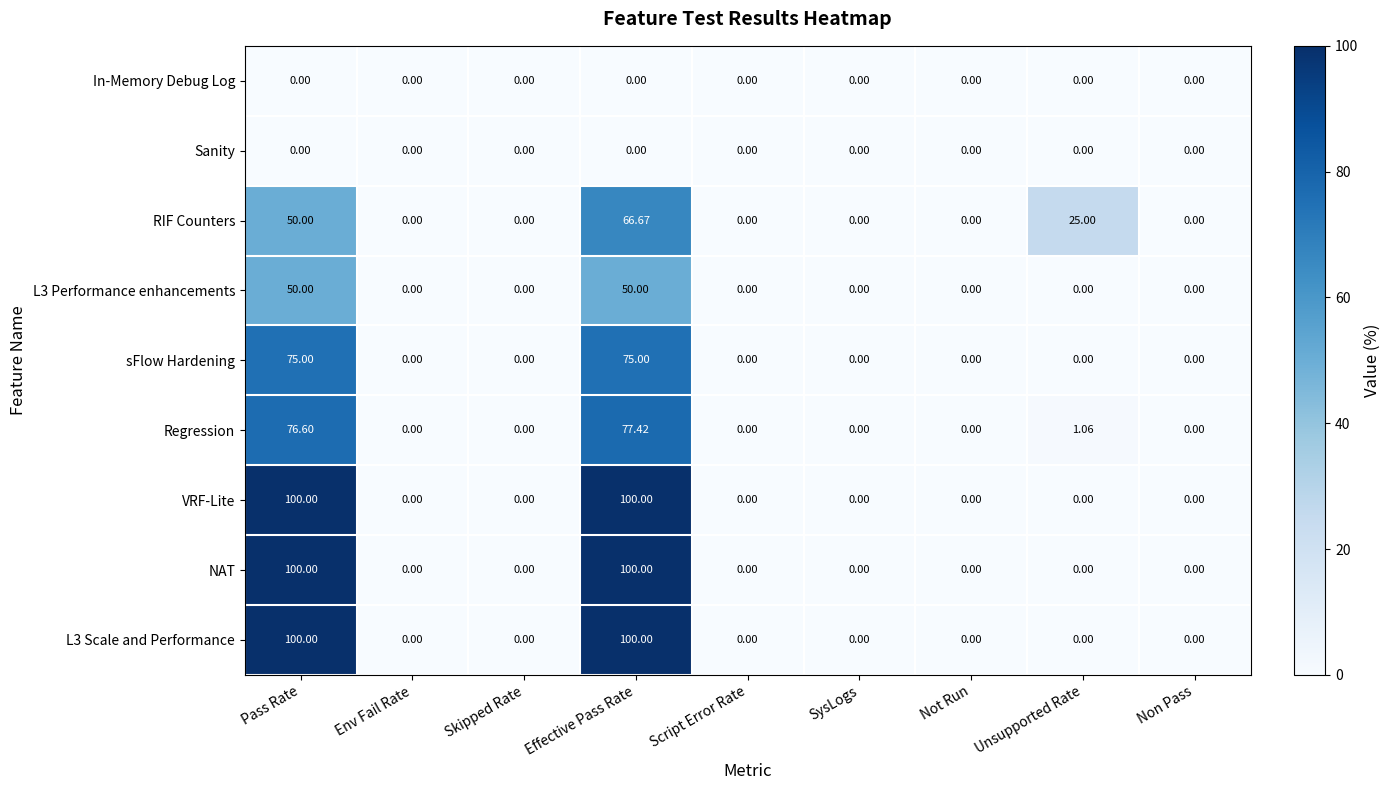

At how many categories does at least one series exceed 41?

2